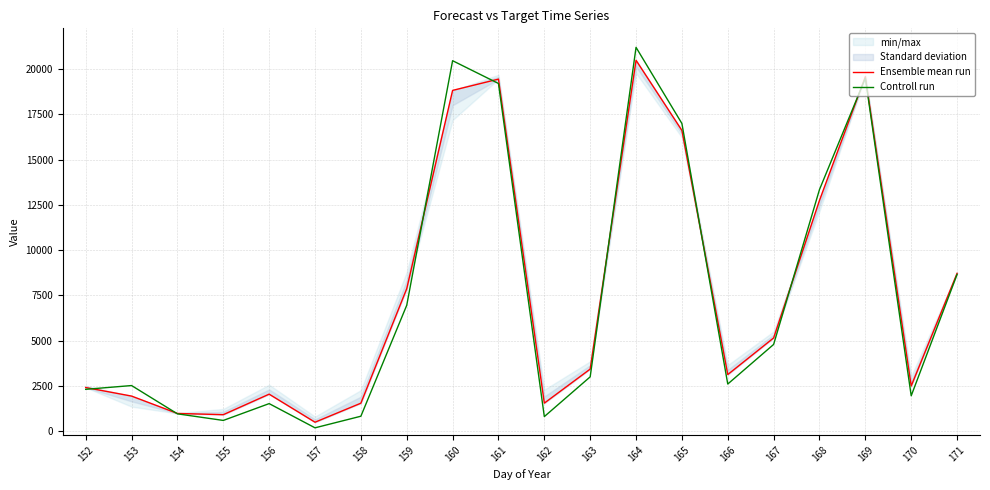

Between 165 and 164, which is larger?

164